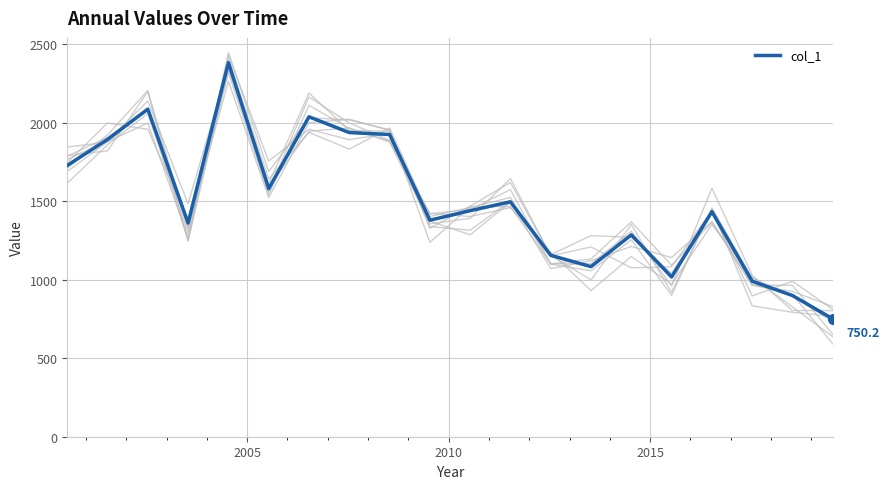

How many points are higher than both their immediate neighbors (excluding endpoints)?

6